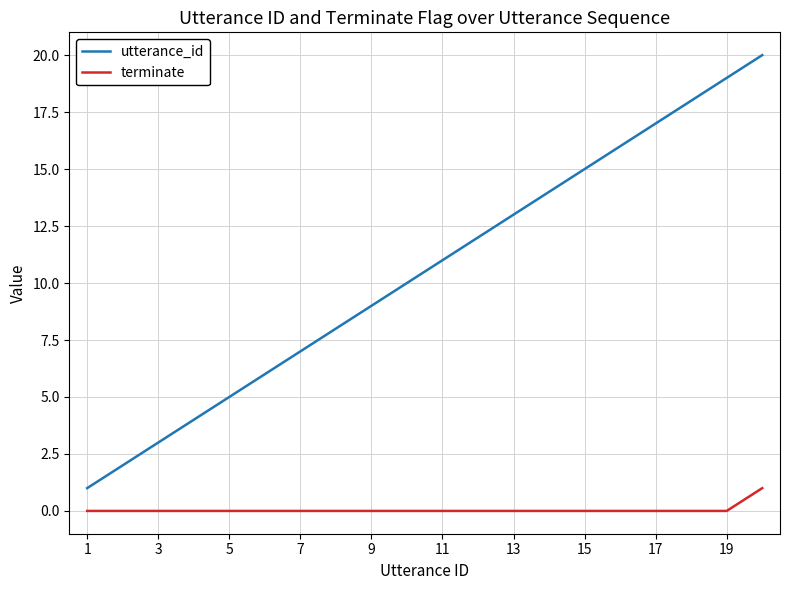

Which series has the largest total across all categories?

utterance_id